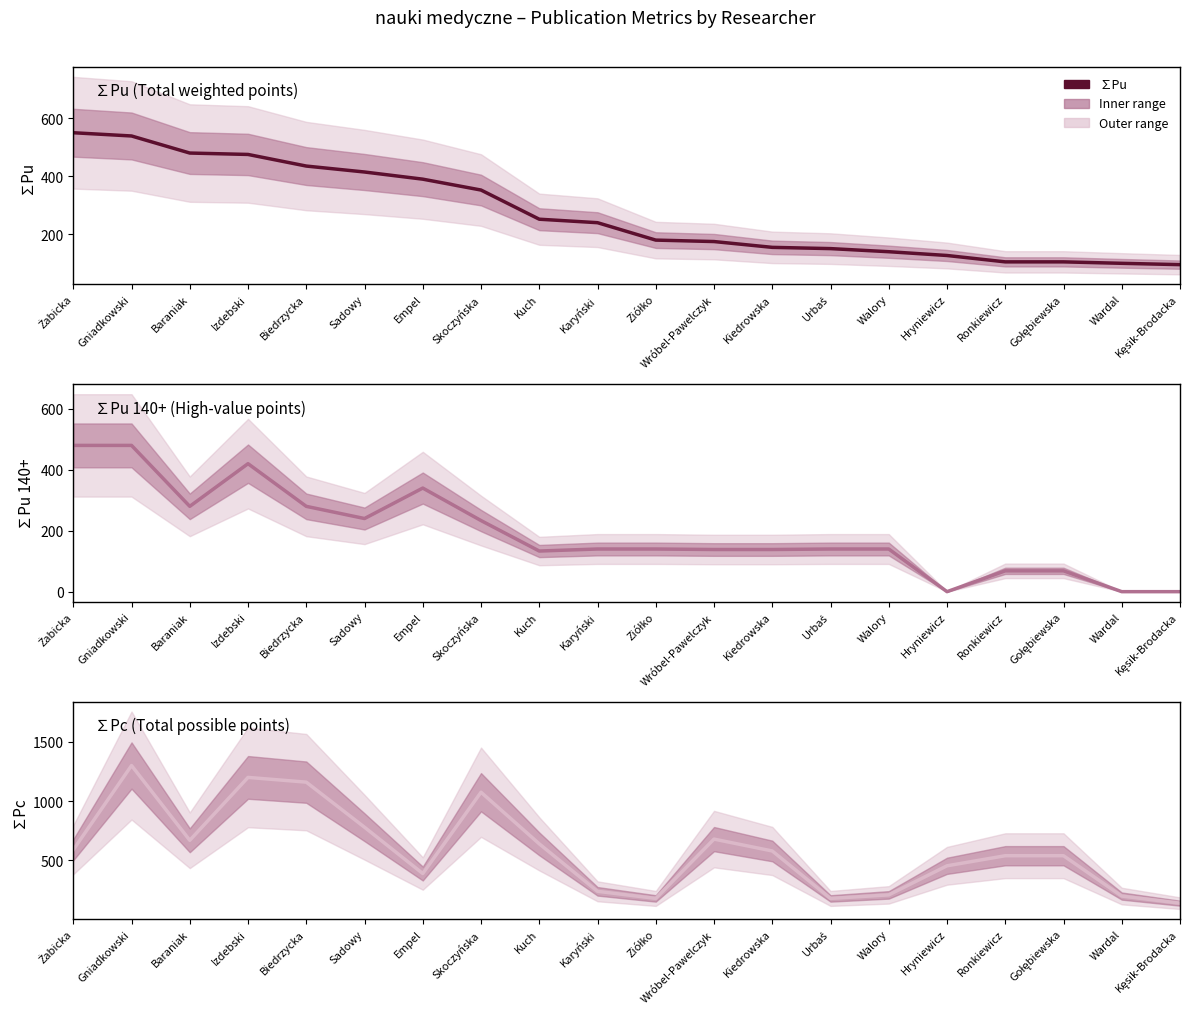

Read the ∑Pc value at Walory.

210.0